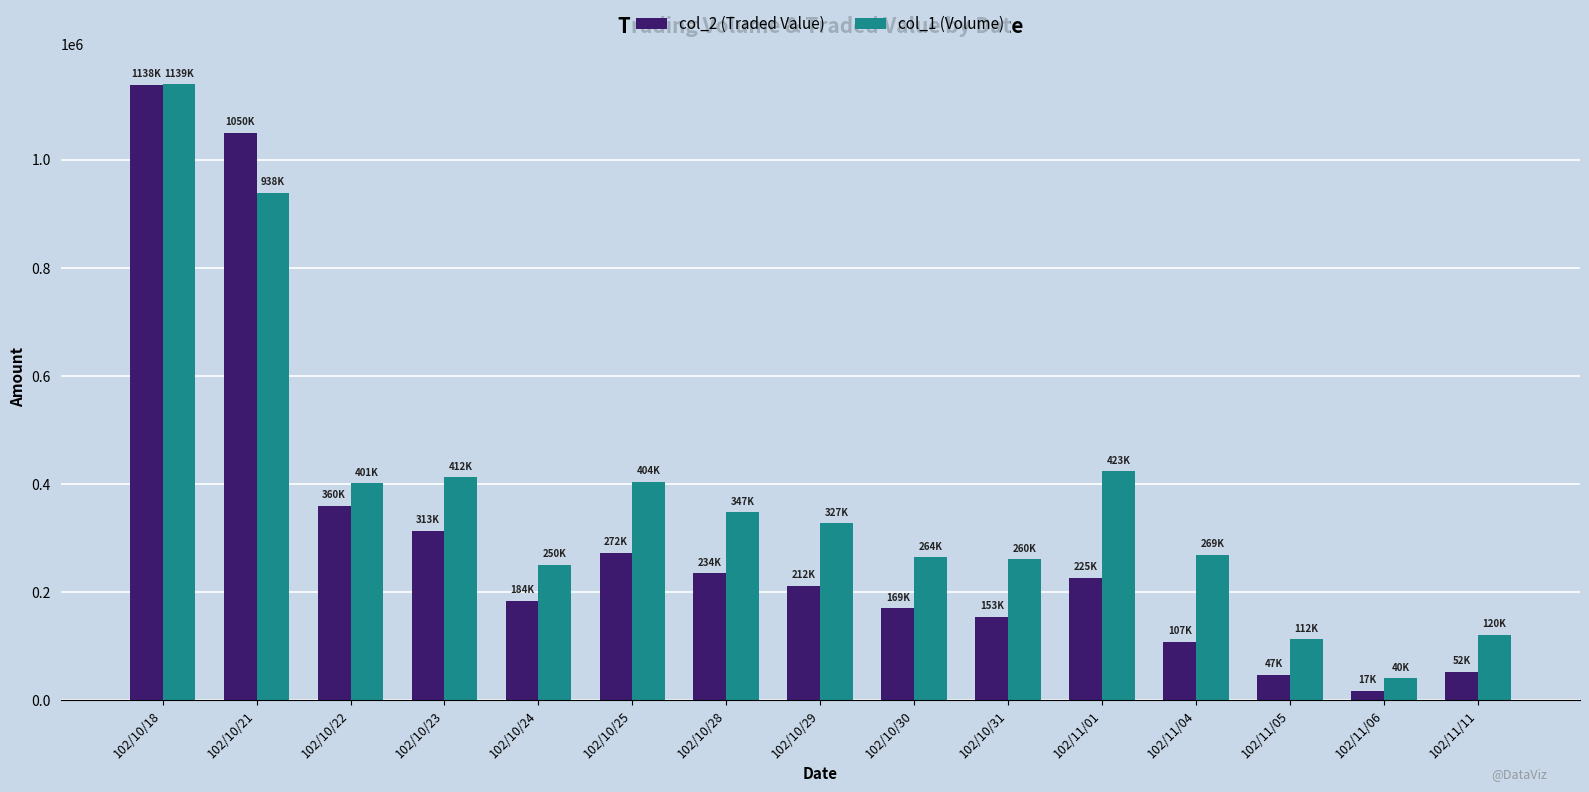

What are all the series names shown in the legend?

col_2 (Traded Value), col_1 (Volume)